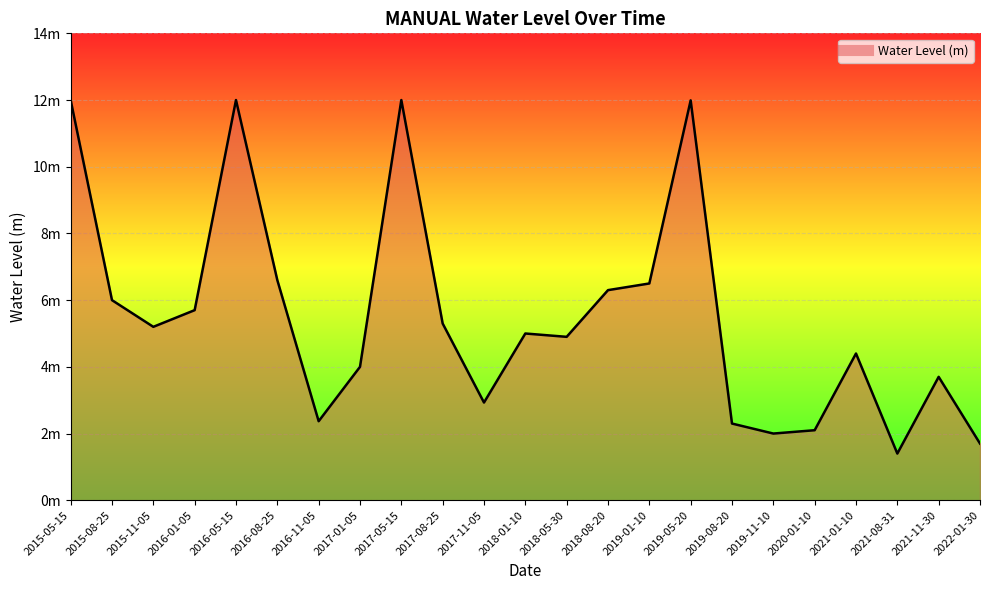

Between 2021-11-30 and 2015-11-05, which is larger?

2015-11-05